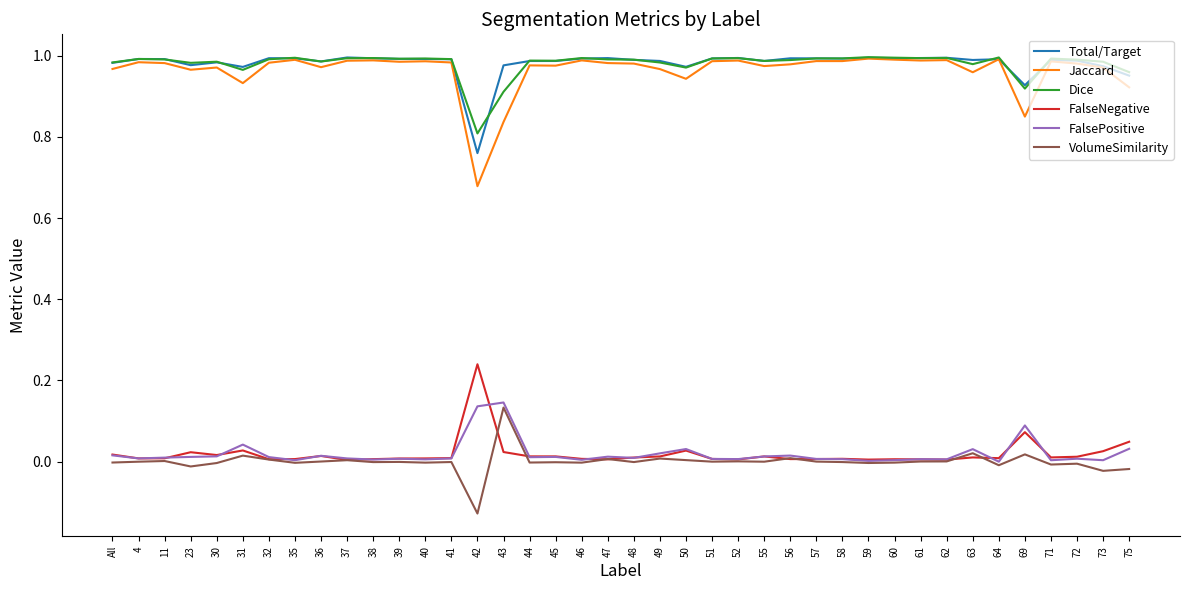

What is the total value across all series at 51?

3.0